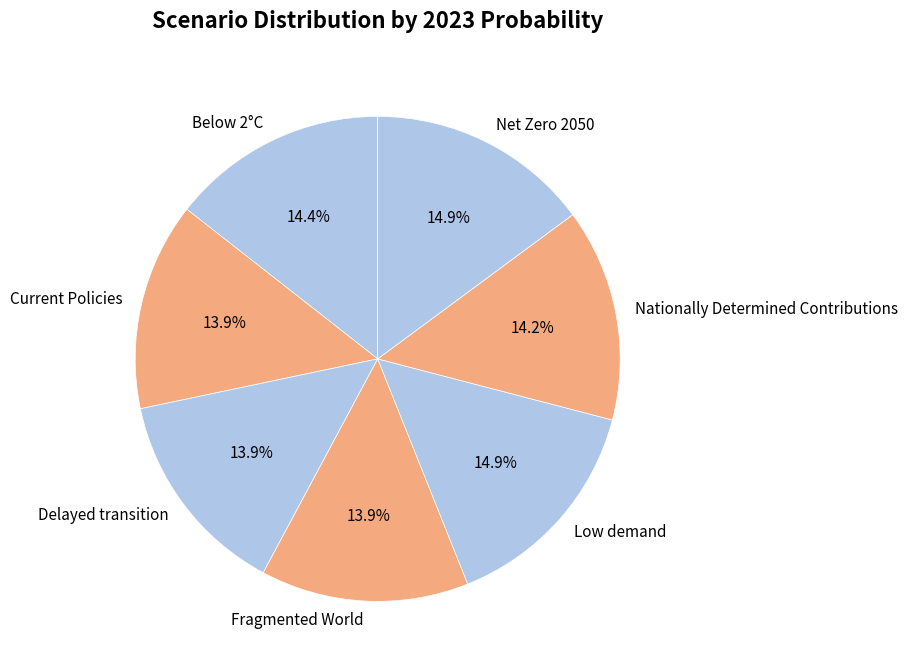

What percentage is the Nationally Determined Contributions slice, to the nearest percent?

14%